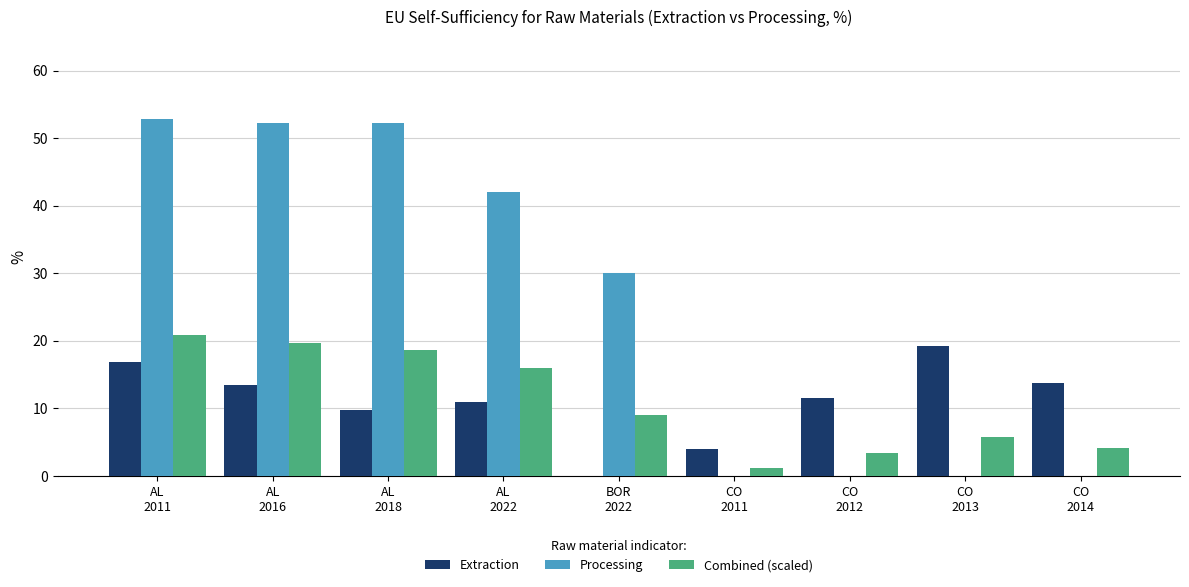

Read the Extraction value at AL
2022.

11.0